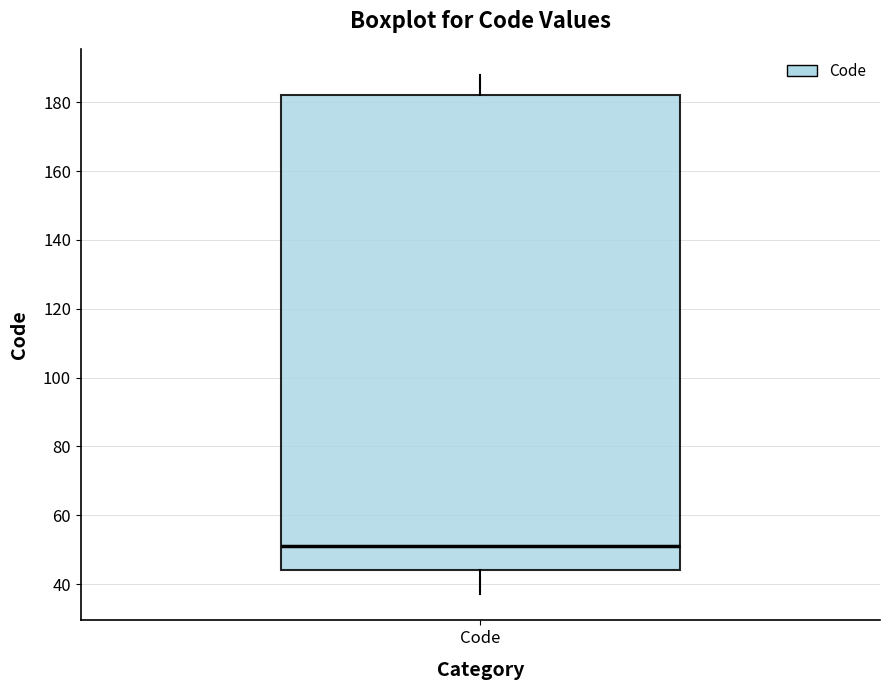

Transcribe this box plot: give where the median line is, the range the box spans, and where the two whiskers end, as read against the y-axis. The values are not printed on the chart, so give them approximately, as read against the axis.

median 52, box 44 to 182, whiskers 38 to 188